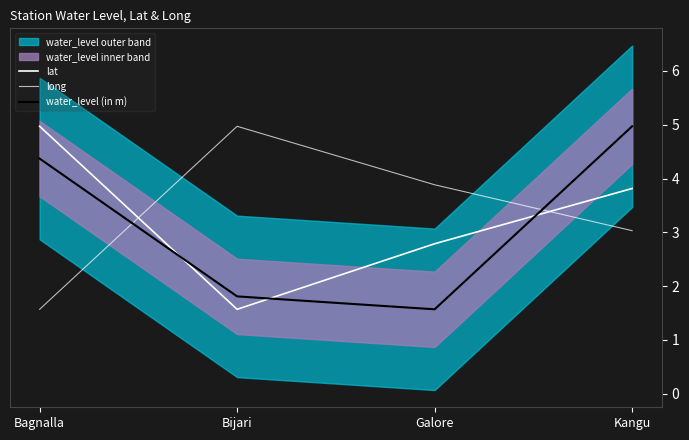

What is the difference between the maximum and minimum values in the long series?

3.4